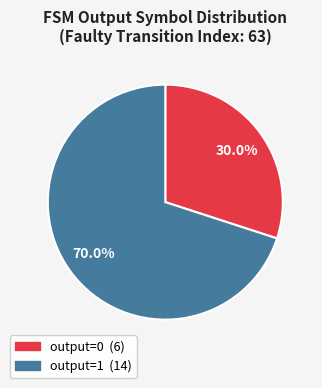

Is there a majority slice in this chart?

Yes